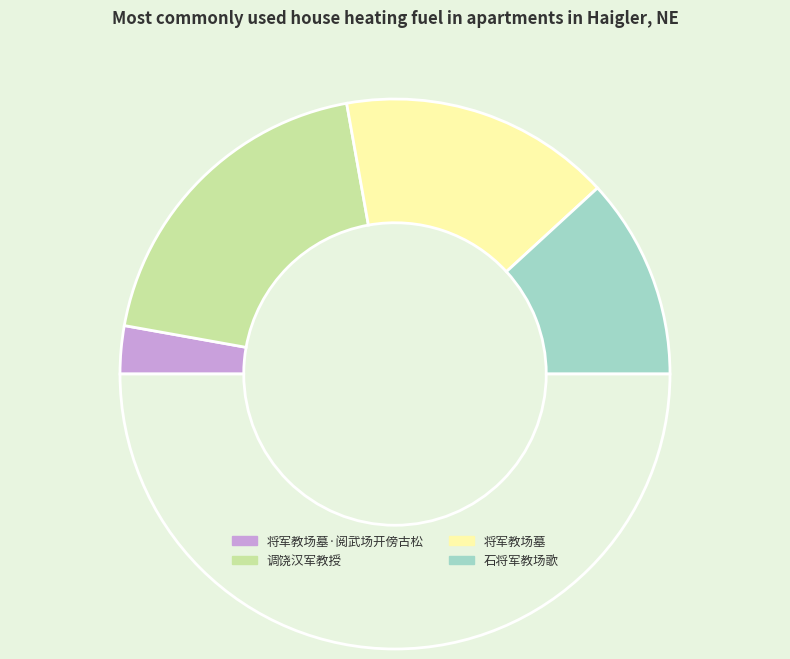

Which category has the biggest portion of the pie?

调饶汉军教授